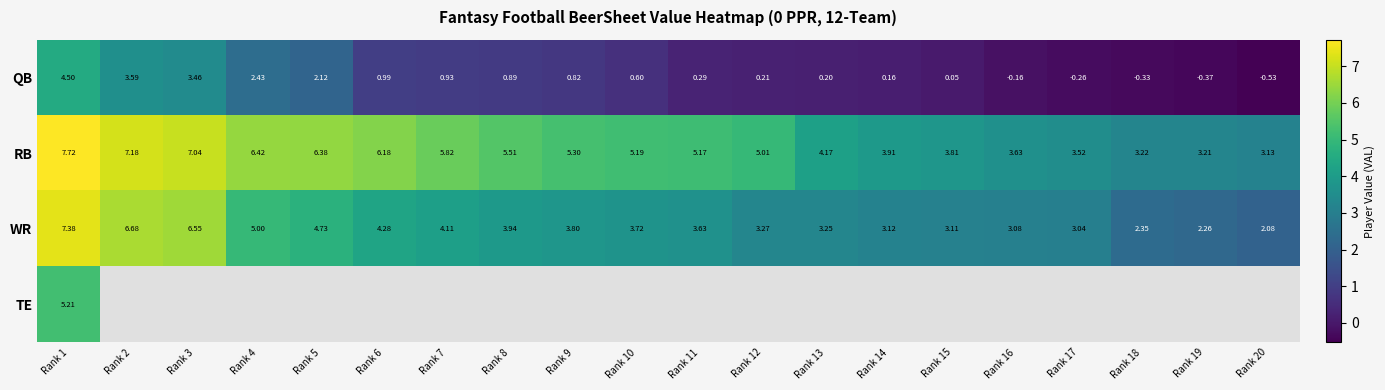

True or false: RB has a value of 3.6 at Rank 16.

True